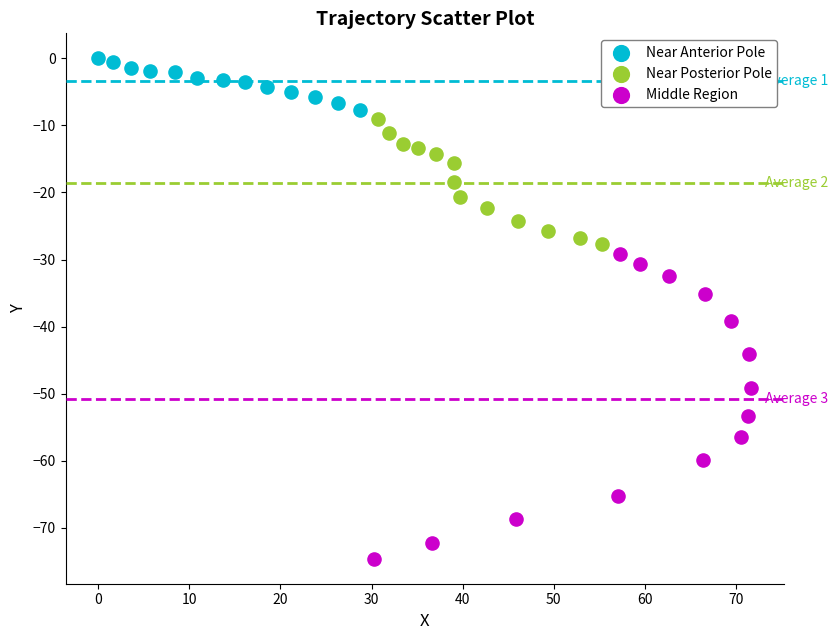

What are all the series names shown in the legend?

Near Anterior Pole, Near Posterior Pole, Middle Region